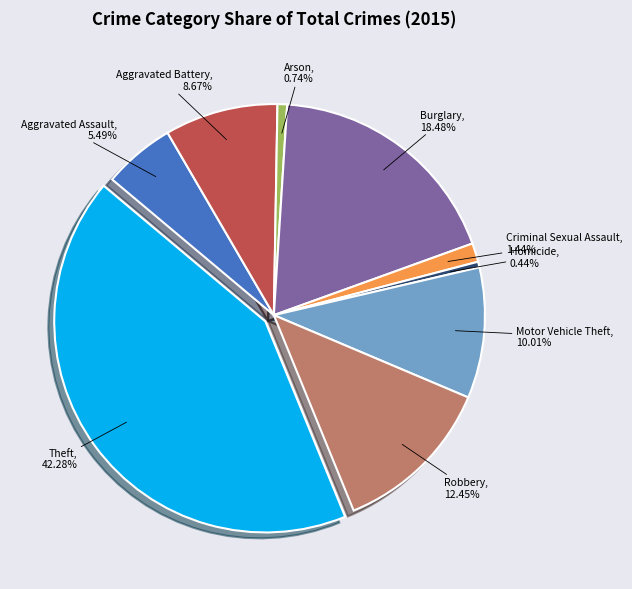

Does any single category account for the majority?

No